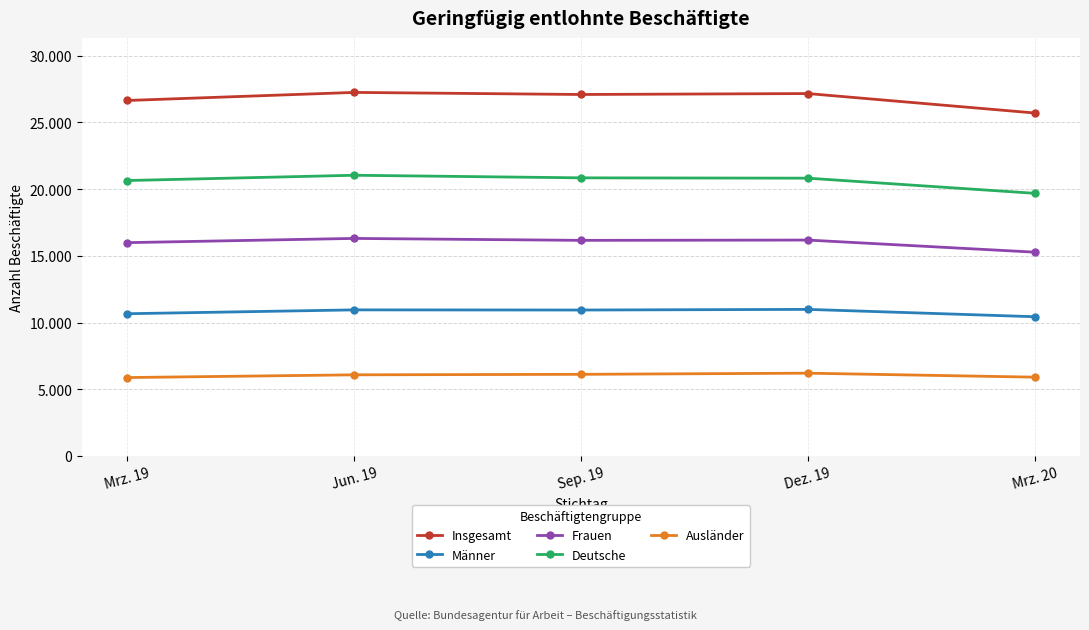

What is the label of the 1st point from the left?

Mrz. 19